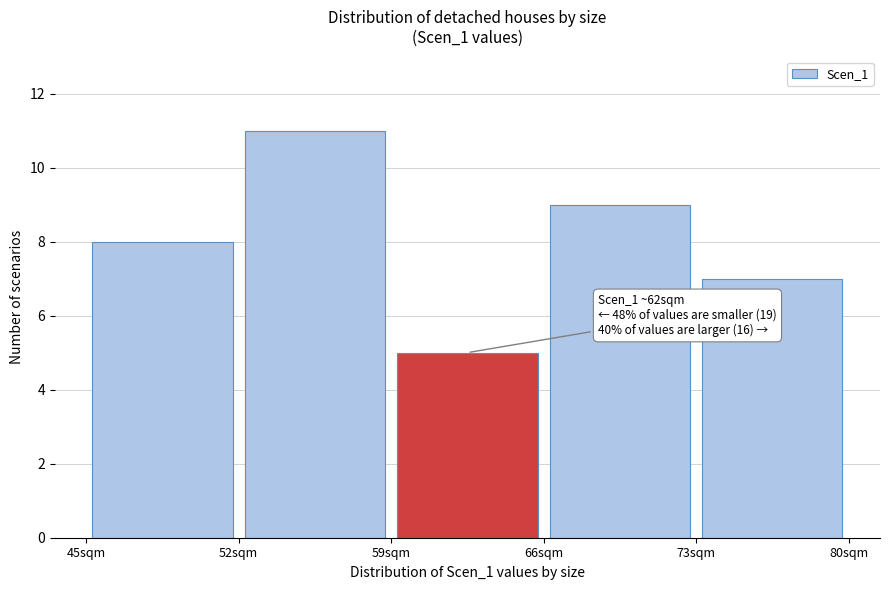

Over which range of the x-axis is the bar tallest?

52 to 59